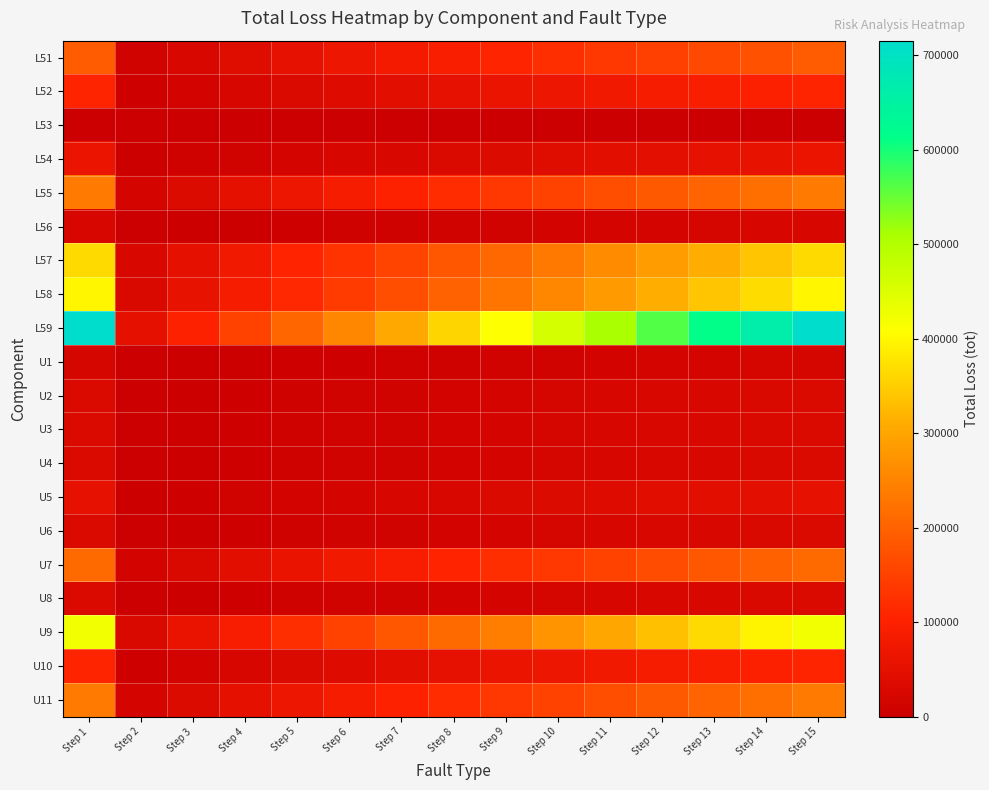

Which series changed the most between Step 9 and Step 14?

L59